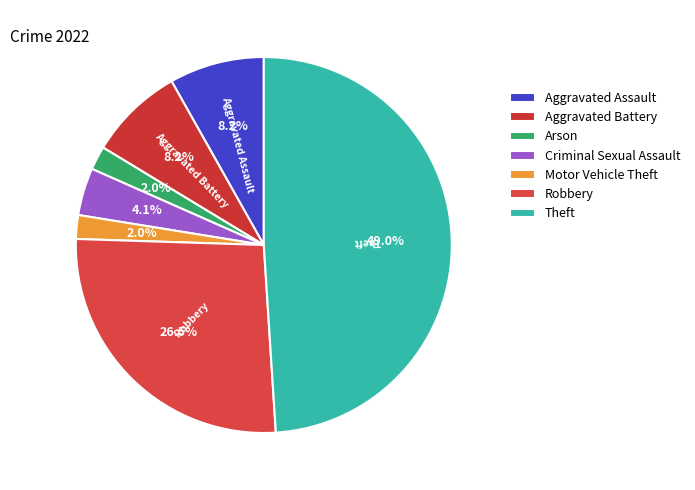

To the nearest percent, what portion does Aggravated Battery represent?

8%